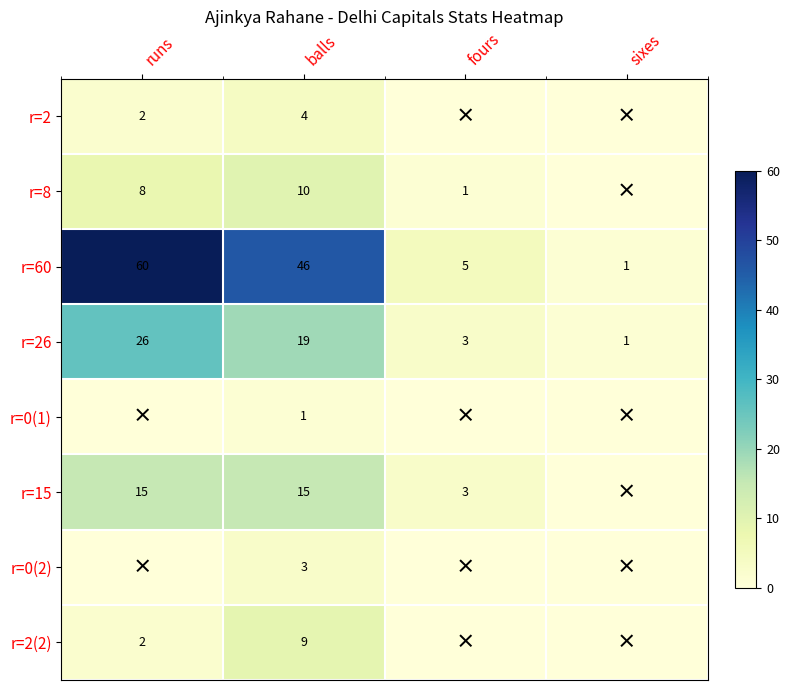

True or false: r=60 has a value of 2 at sixes.

False